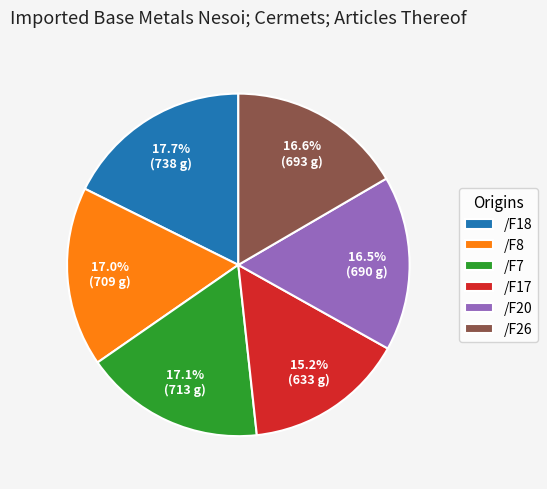

What is the largest slice in the pie chart?

/F18